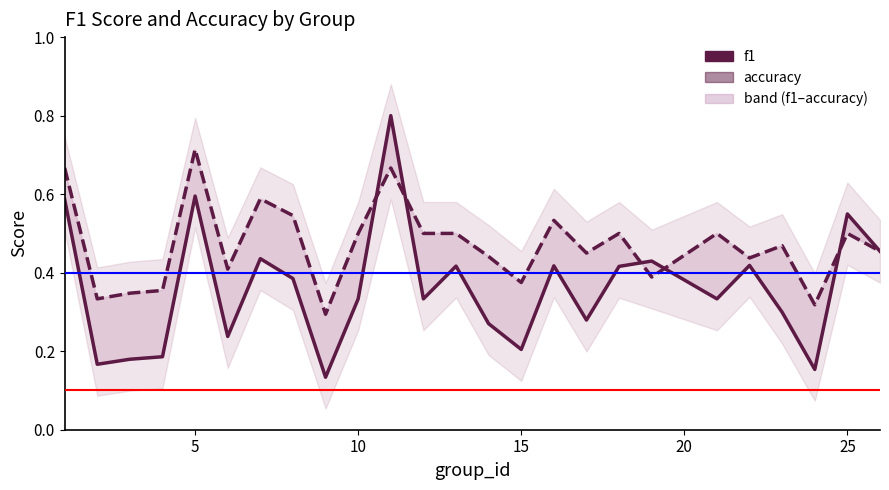

What is the difference between the maximum and minimum values in the f1 series?

0.7